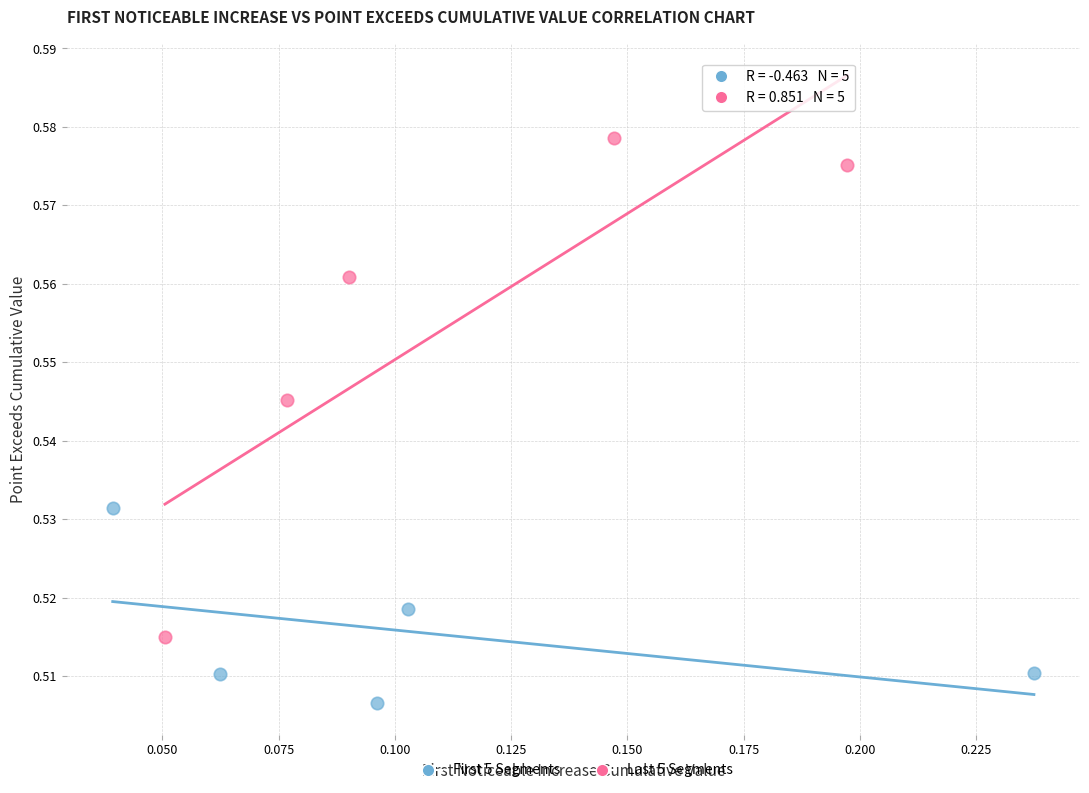

Which series reaches the maximum Y coordinate?

Last 5 Segments